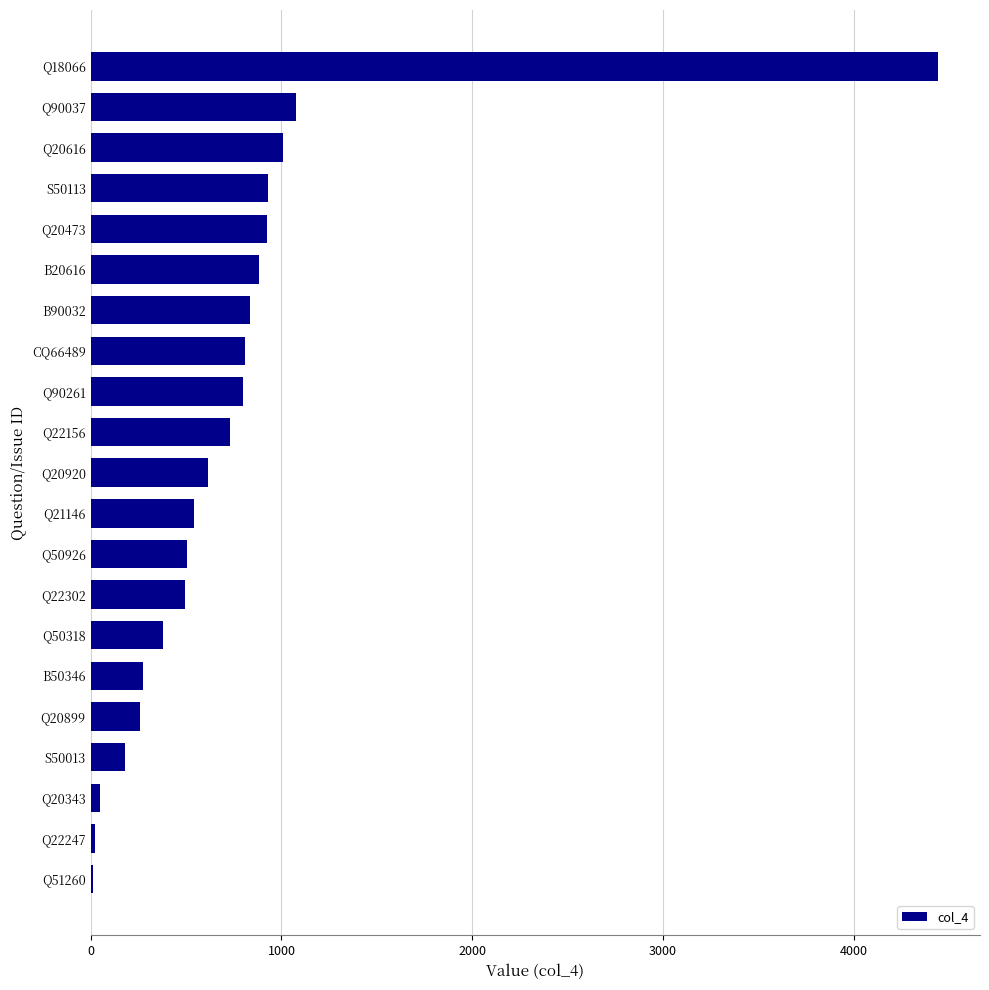

Between Q20616 and B20616, which is larger?

Q20616